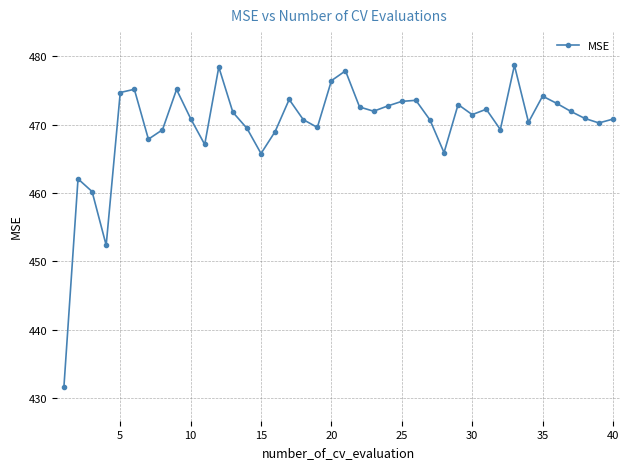

How many lines are shown in the chart?

1